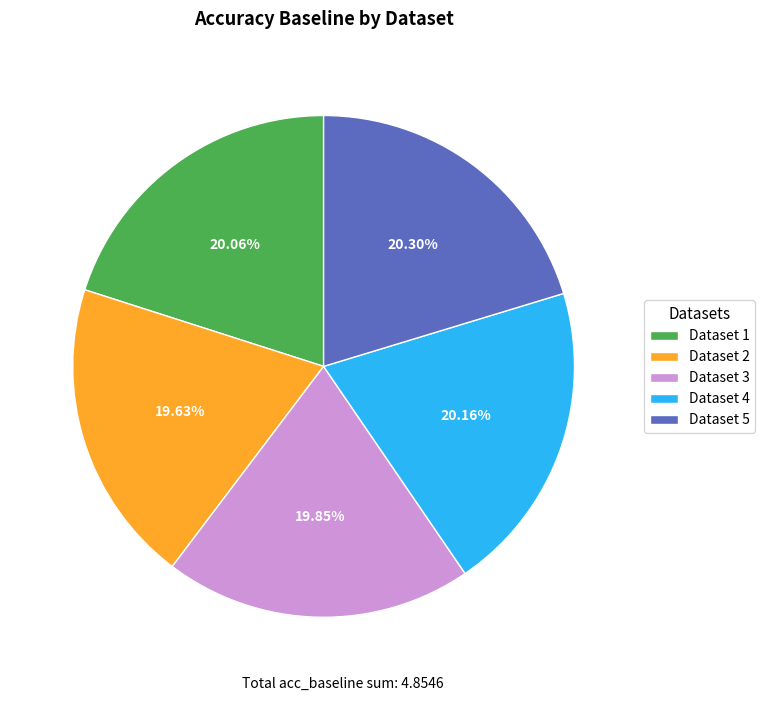

Combined, do Dataset 1 and Dataset 4 account for over 50%?

No